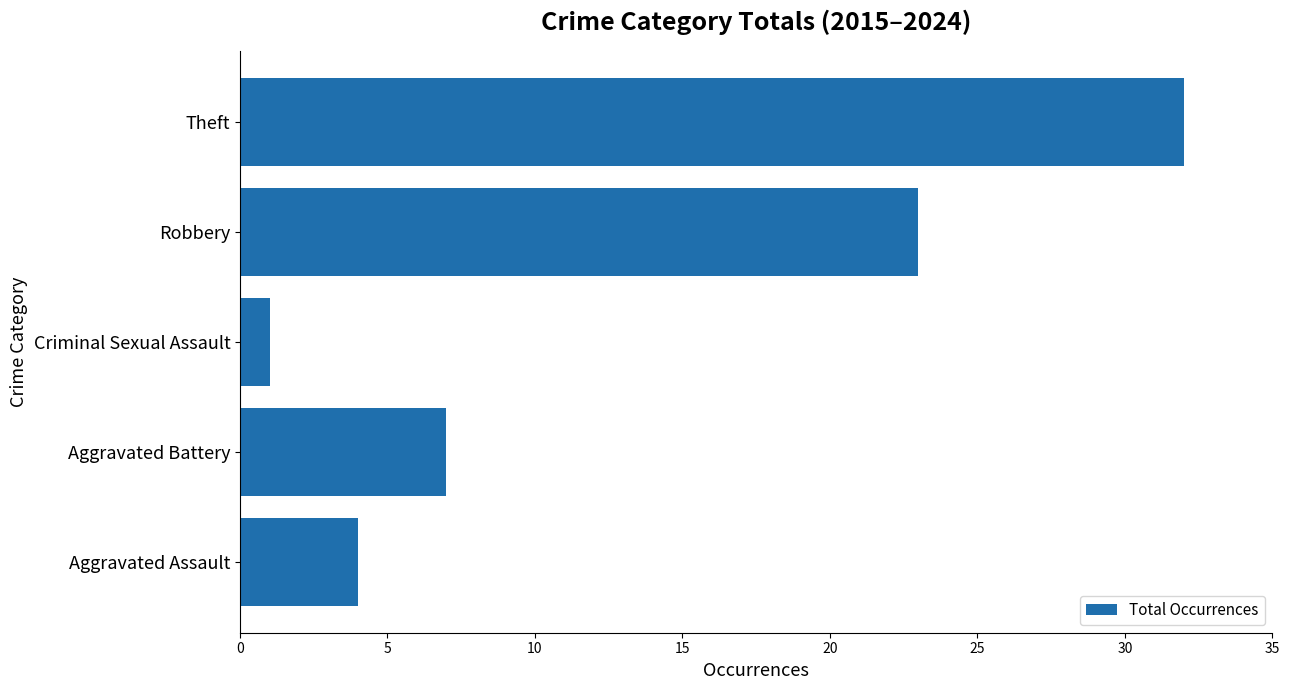

What is the average value?

13